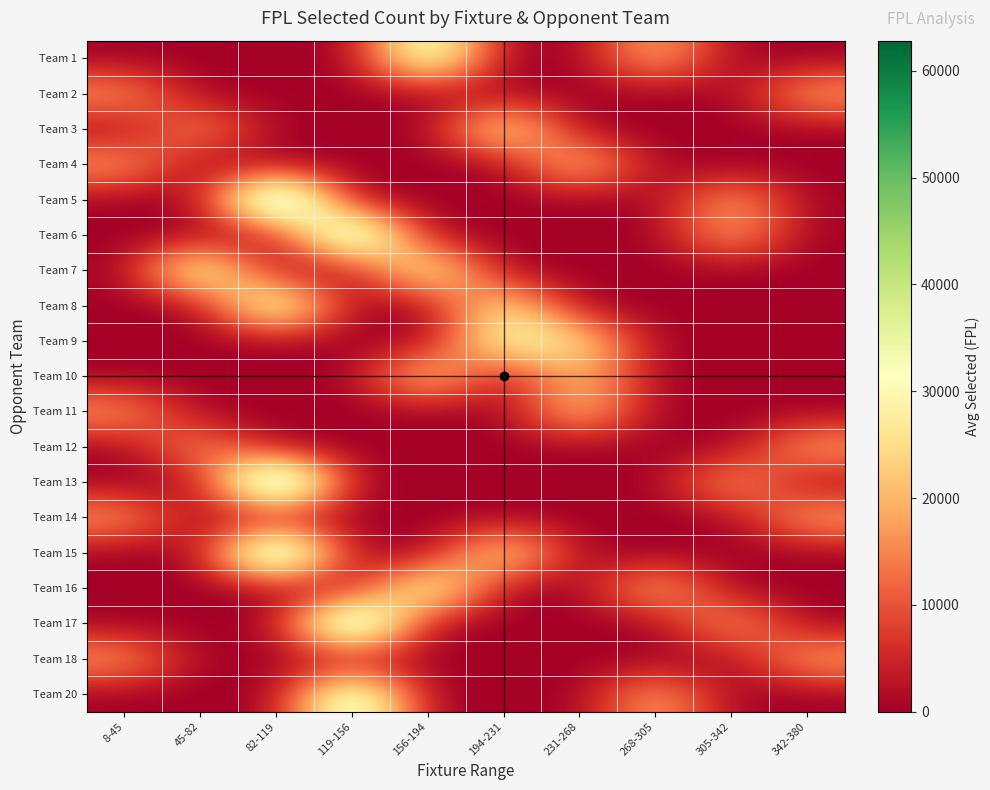

What is the difference between the highest and lowest values at 119-156?

57618